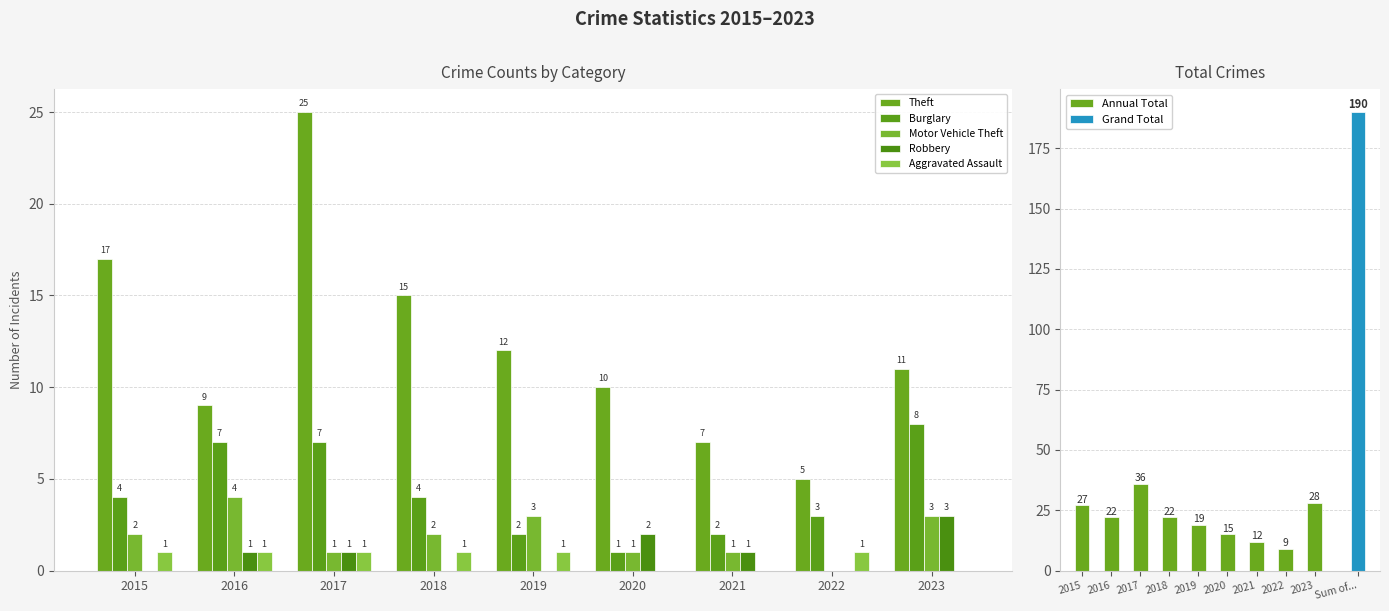

The value of Annual Total at 2021 is 12. True or false?

True